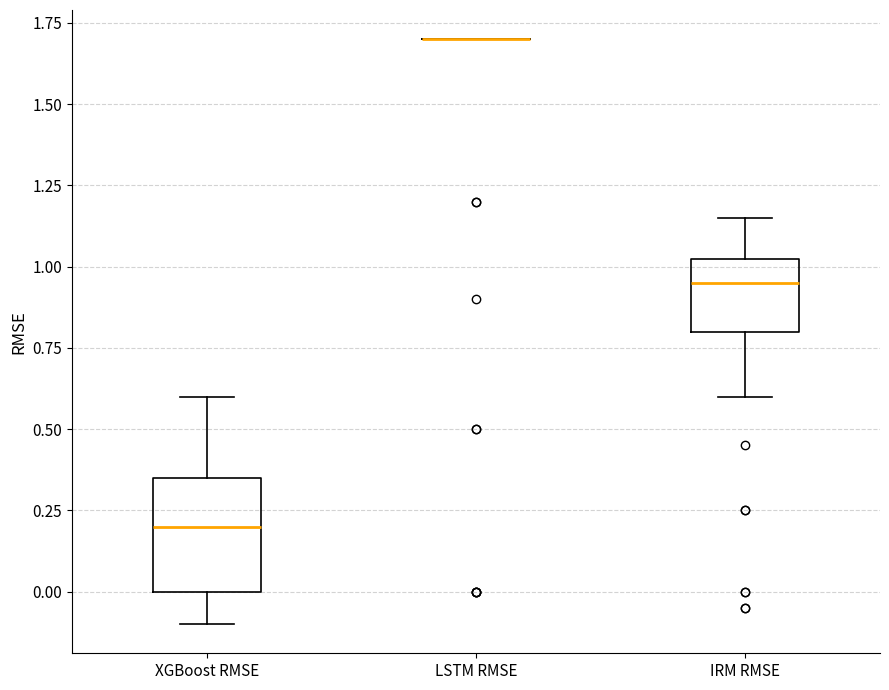

Reading left to right, read every box against the y-axis: the position of its median line, the range the box covers, and the ends of its whiskers. The values are not printed on the chart, so give them approximately, as read against the axis.

XGBoost RMSE: median 0.20, box 0.00 to 0.35, whiskers -0.10 to 0.60
LSTM RMSE: box collapsed to a line at 1.70, whiskers 1.70 to 1.70
IRM RMSE: median 0.95, box 0.80 to 1.05, whiskers 0.60 to 1.15